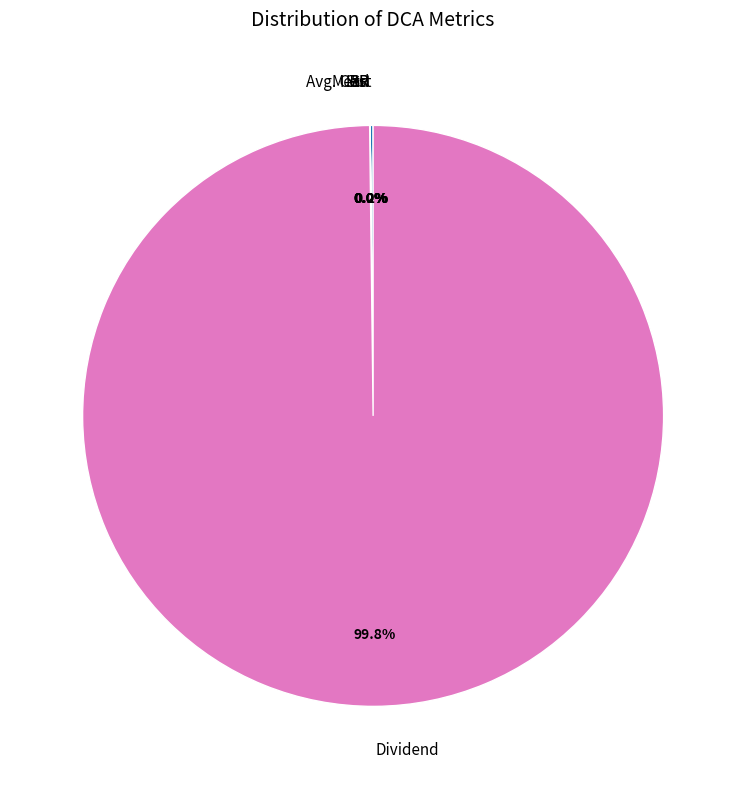

Which category has the biggest portion of the pie?

Dividend